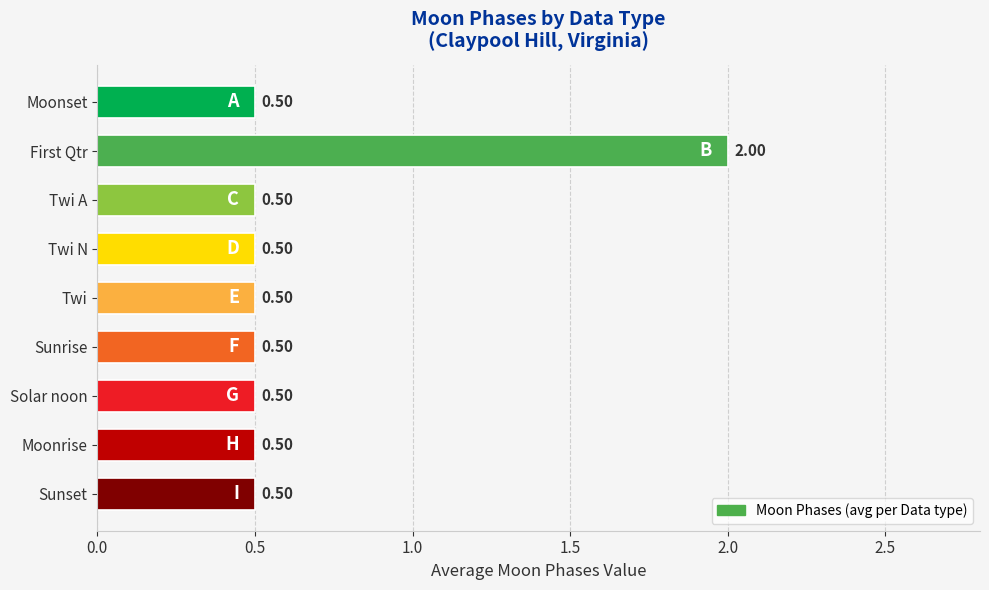

What is the label of the 1st bar from the bottom?

Sunset